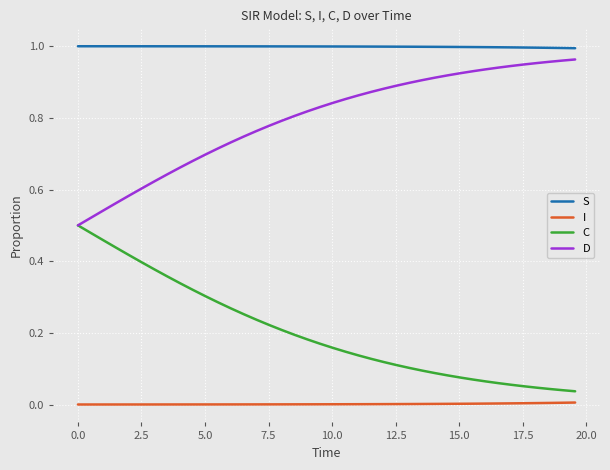

True or false: I and C intersect in this chart.

False